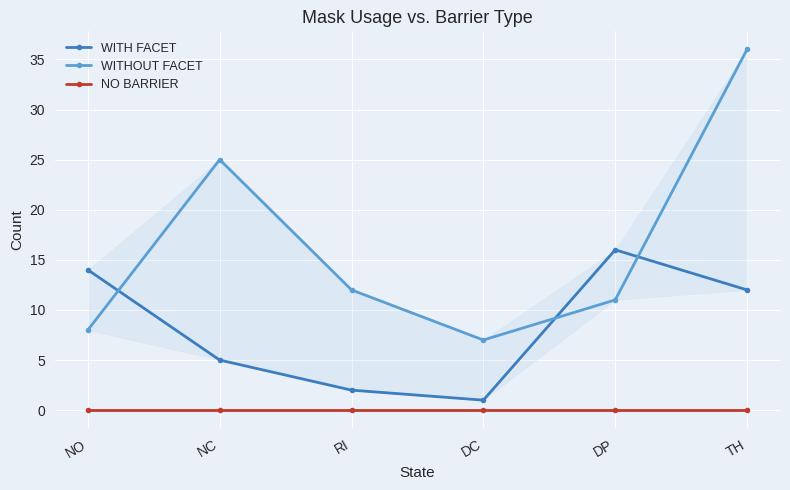

List the series in order of their overall mean, highest first.

WITHOUT FACET, WITH FACET, NO BARRIER